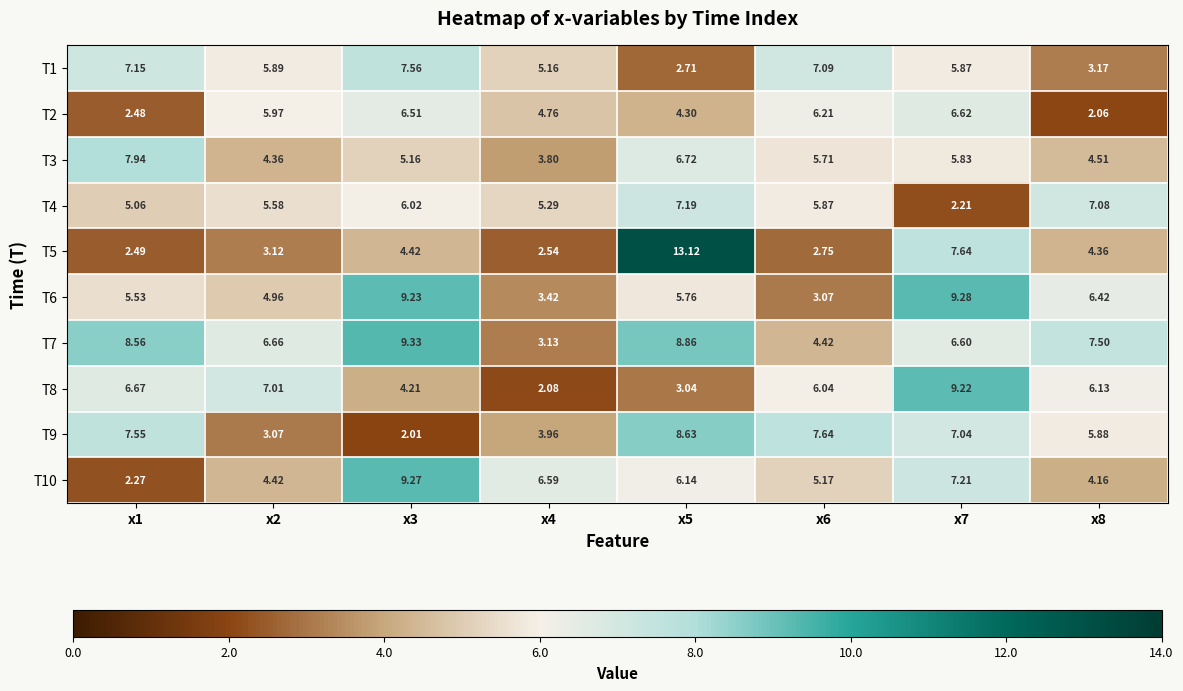

Which series has the largest total across all categories?

T7